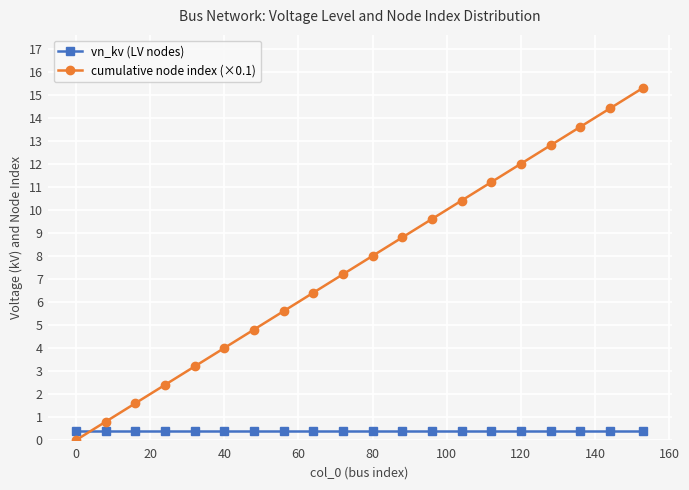

Is this an area chart (filled region under the line)?

No